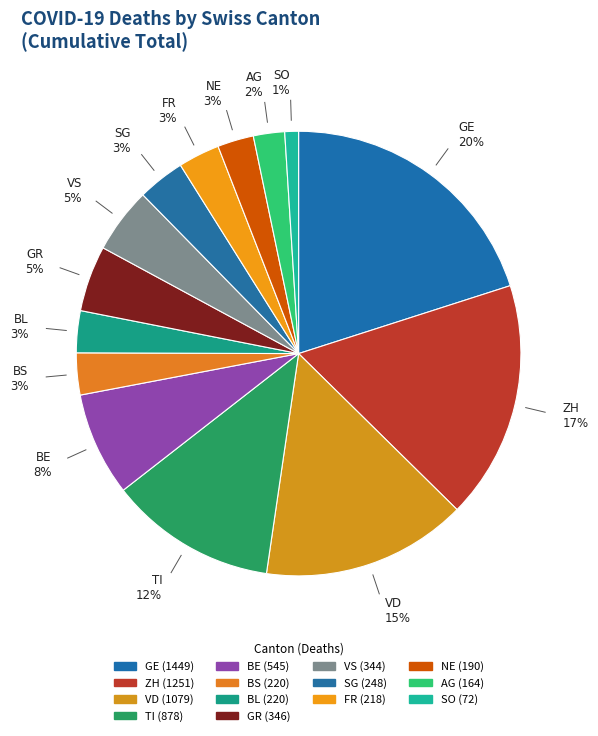

To the nearest percent, what is the difference between the largest and smallest slice percentages?

19%